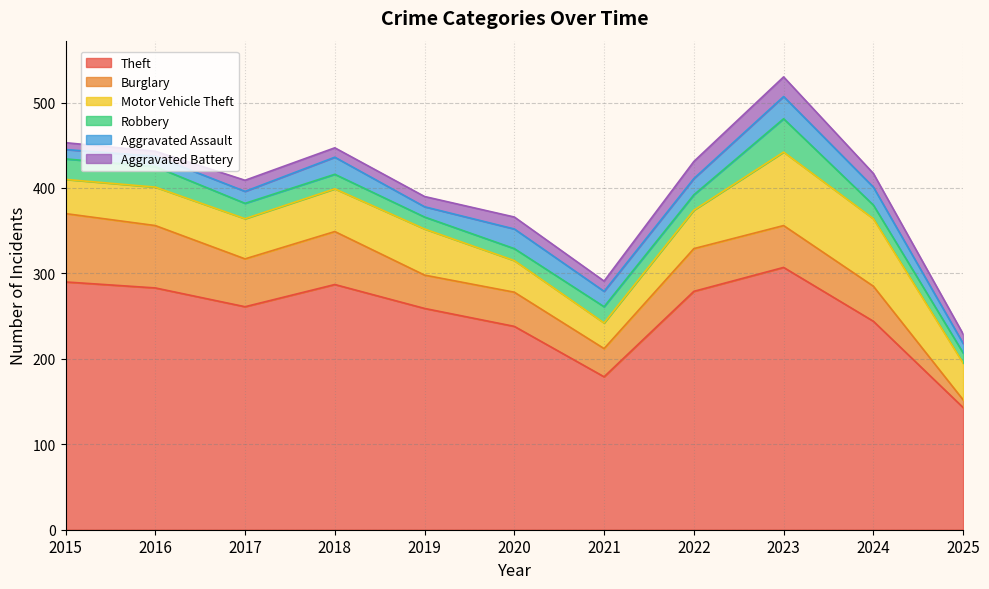

What is the greatest value displayed?

307